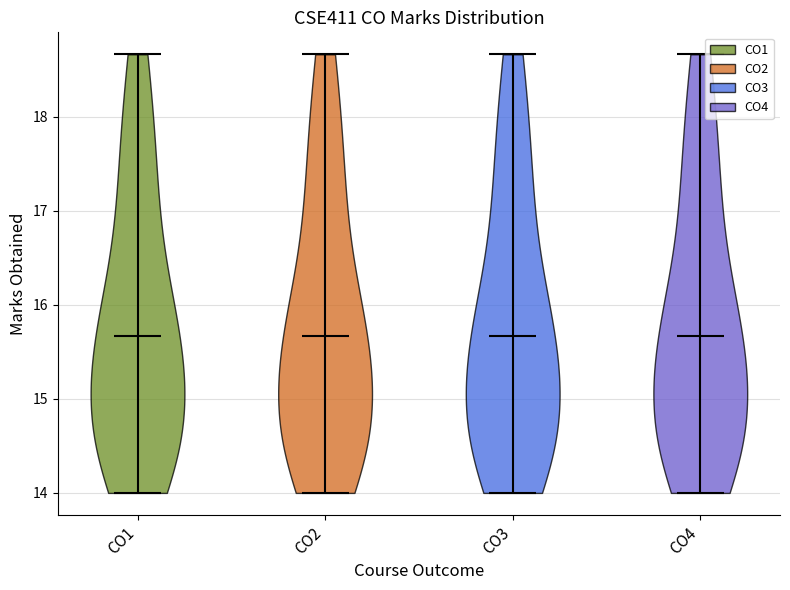

Reading left to right, read every violin against the y-axis: where its median line is, and the lowest and highest points it reaches. The values are not printed on the chart, so give them approximately, as read against the axis.

CO1: median line 15.7, lowest point 14.0, highest point 18.7
CO2: median line 15.7, lowest point 14.0, highest point 18.7
CO3: median line 15.7, lowest point 14.0, highest point 18.7
CO4: median line 15.7, lowest point 14.0, highest point 18.7